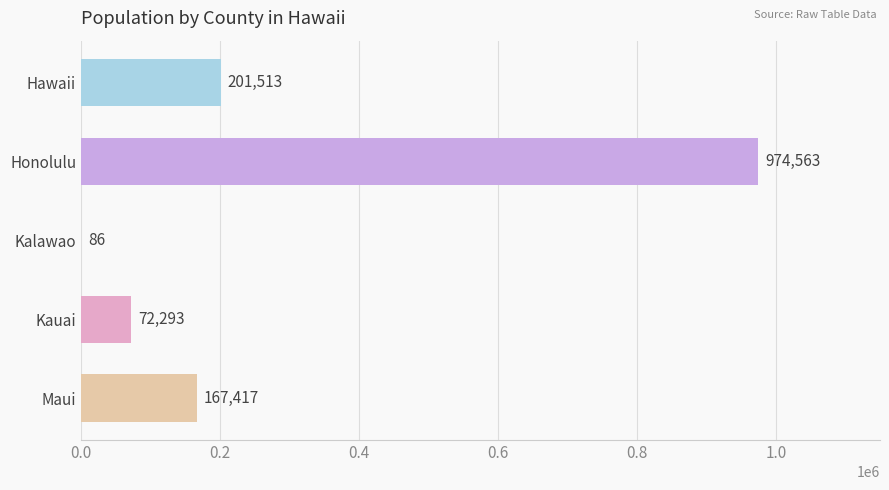

What is the sum of the values at Kalawao and Honolulu?

974649